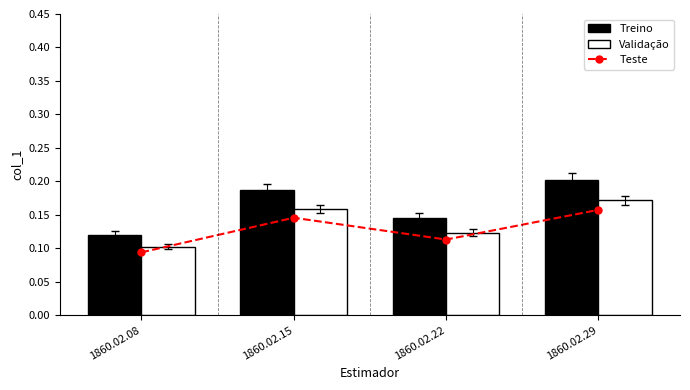

Is the value of Teste at 1860.02.22 greater than the value of Validação at 1860.02.15?

No